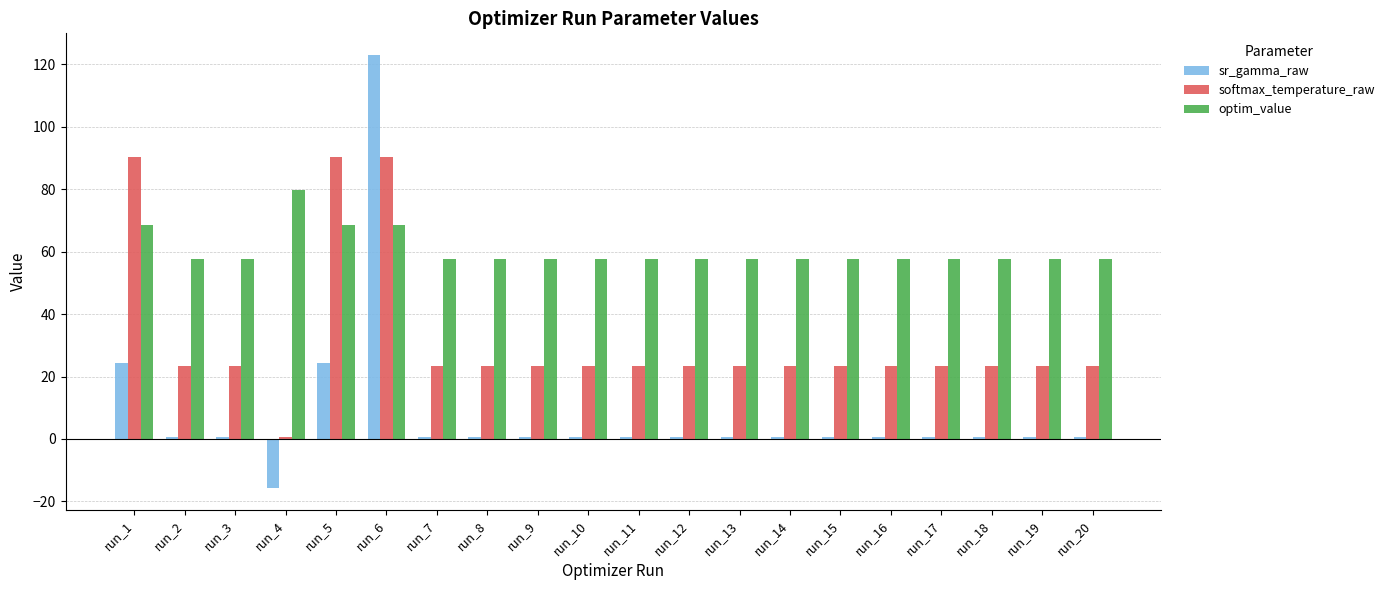

Does the chart contain stacked bars?

No